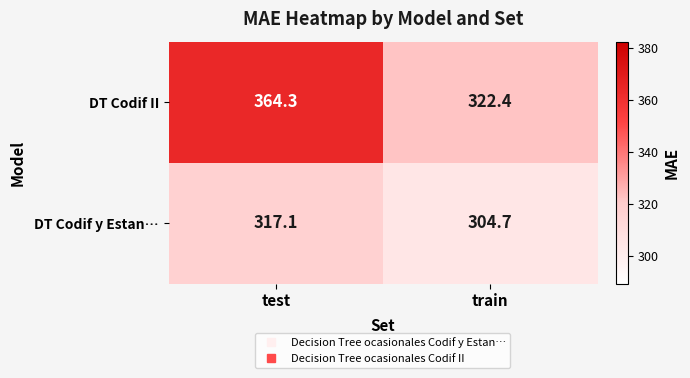

What is the difference between the highest and lowest values at train?

17.7